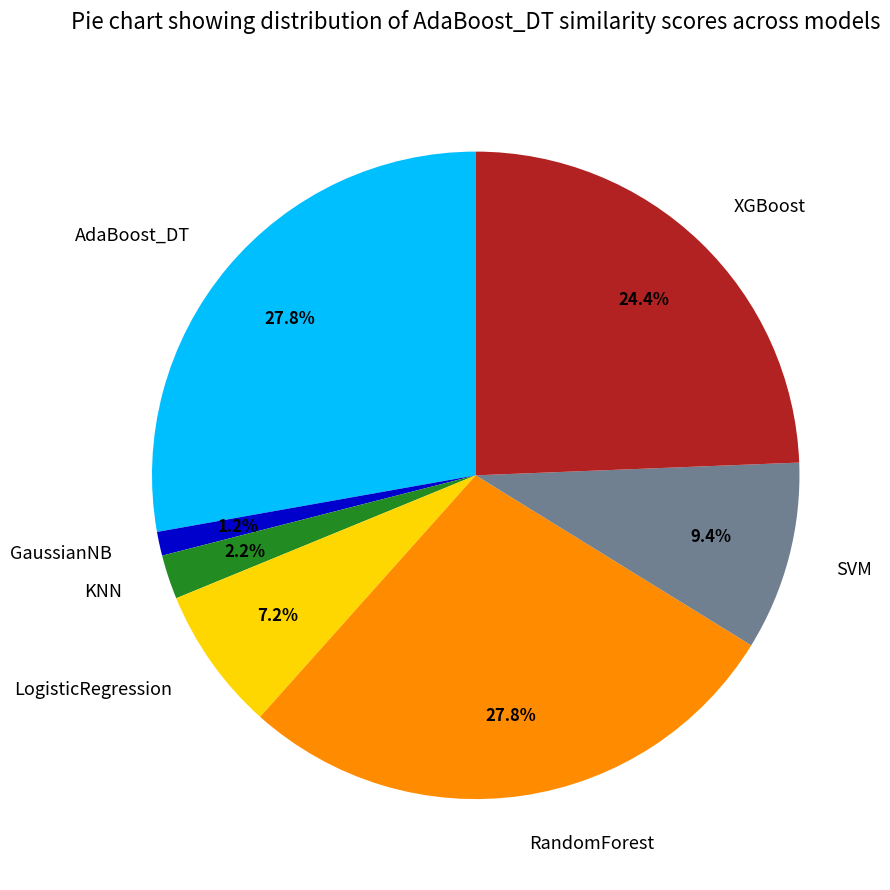

Is there a majority slice in this chart?

No